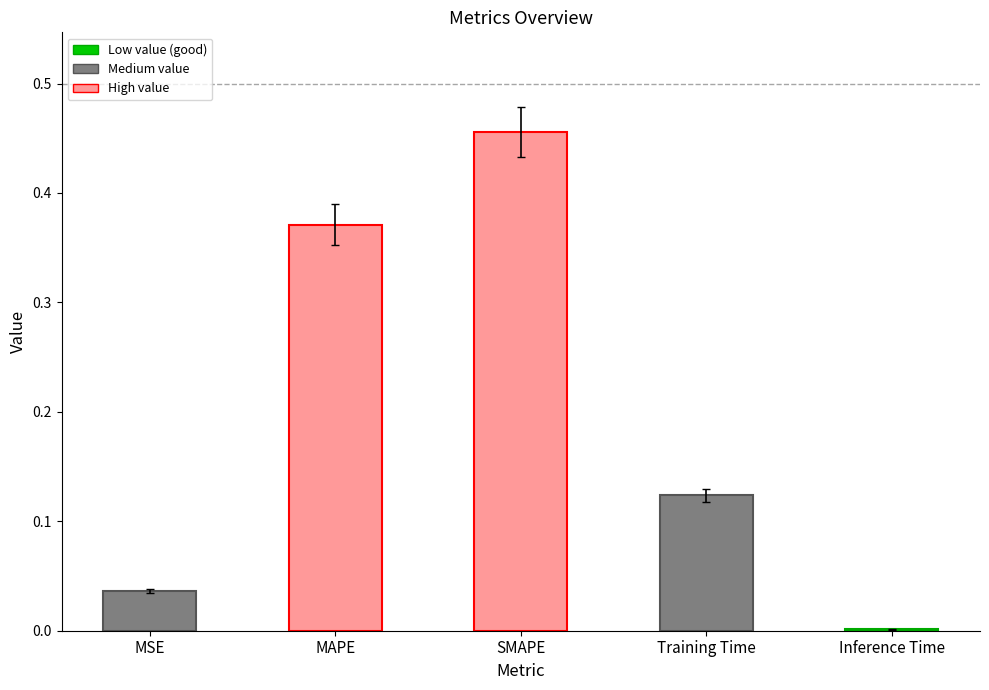

Which label corresponds to the largest value in the chart?

SMAPE